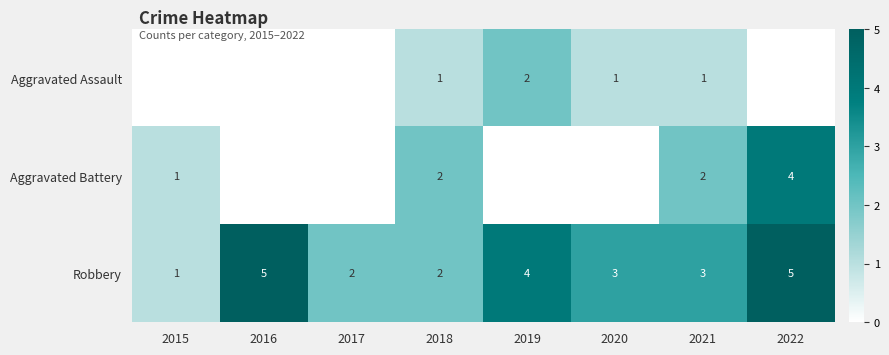

The Aggravated Battery series shows 5.6 at 2022. True or false?

False